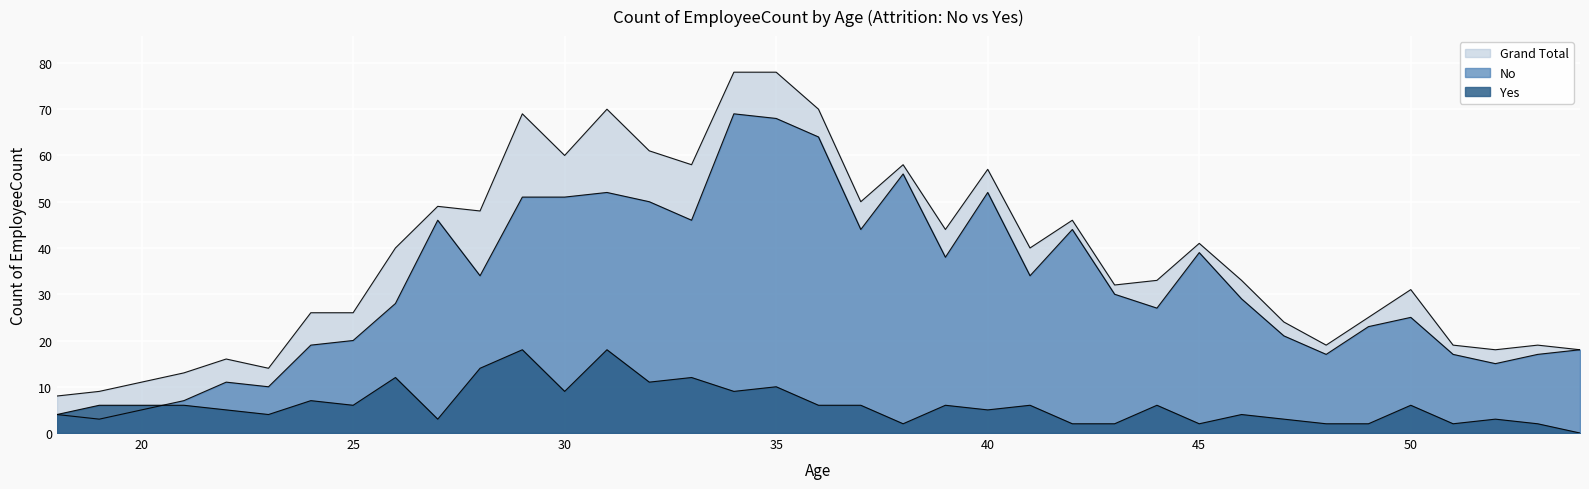

Which series has the largest total across all categories?

Grand Total